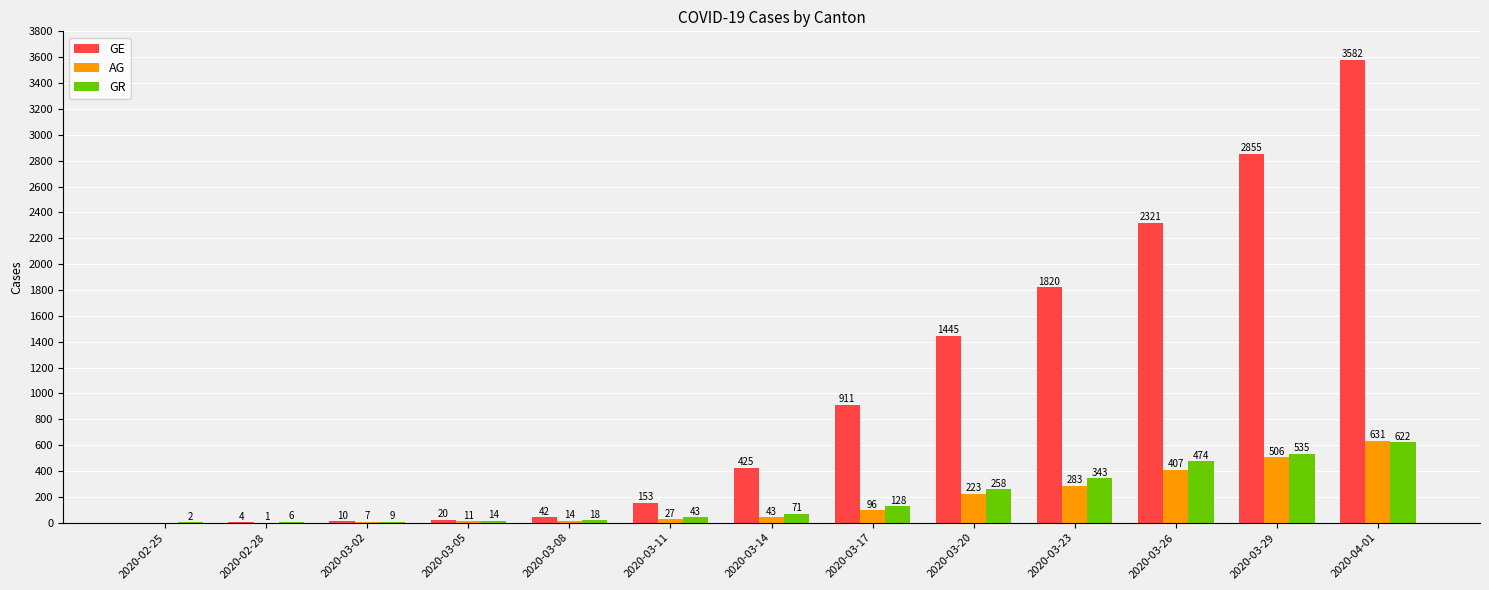

True or false: GR has a value of 874 at 2020-03-29.

False